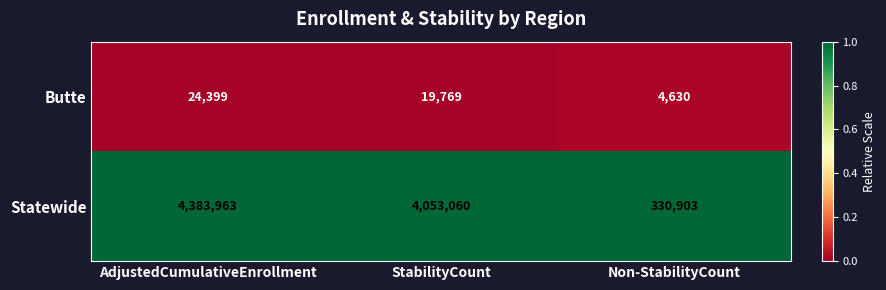

Between AdjustedCumulativeEnrollment and StabilityCount, which series saw the biggest shift?

Statewide